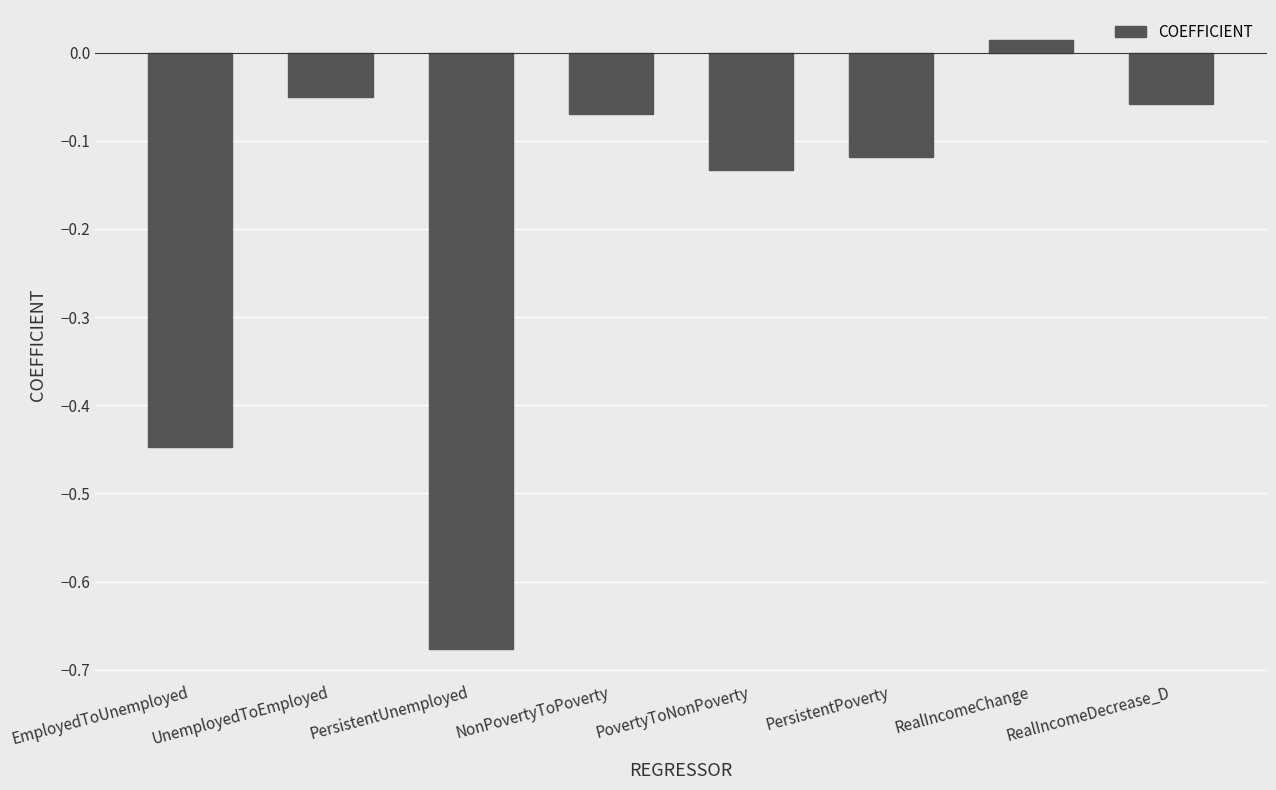

What is the change in value from PersistentUnemployed to PersistentPoverty?

+0.6